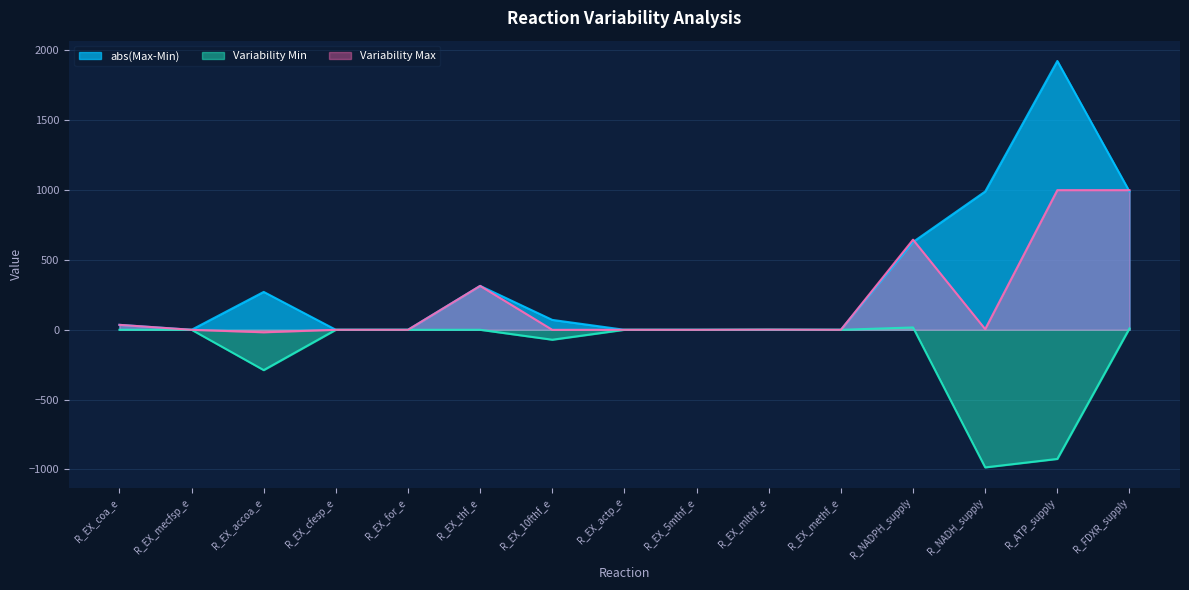

How many times do Variability Min and abs(Max-Min) cross each other?

2